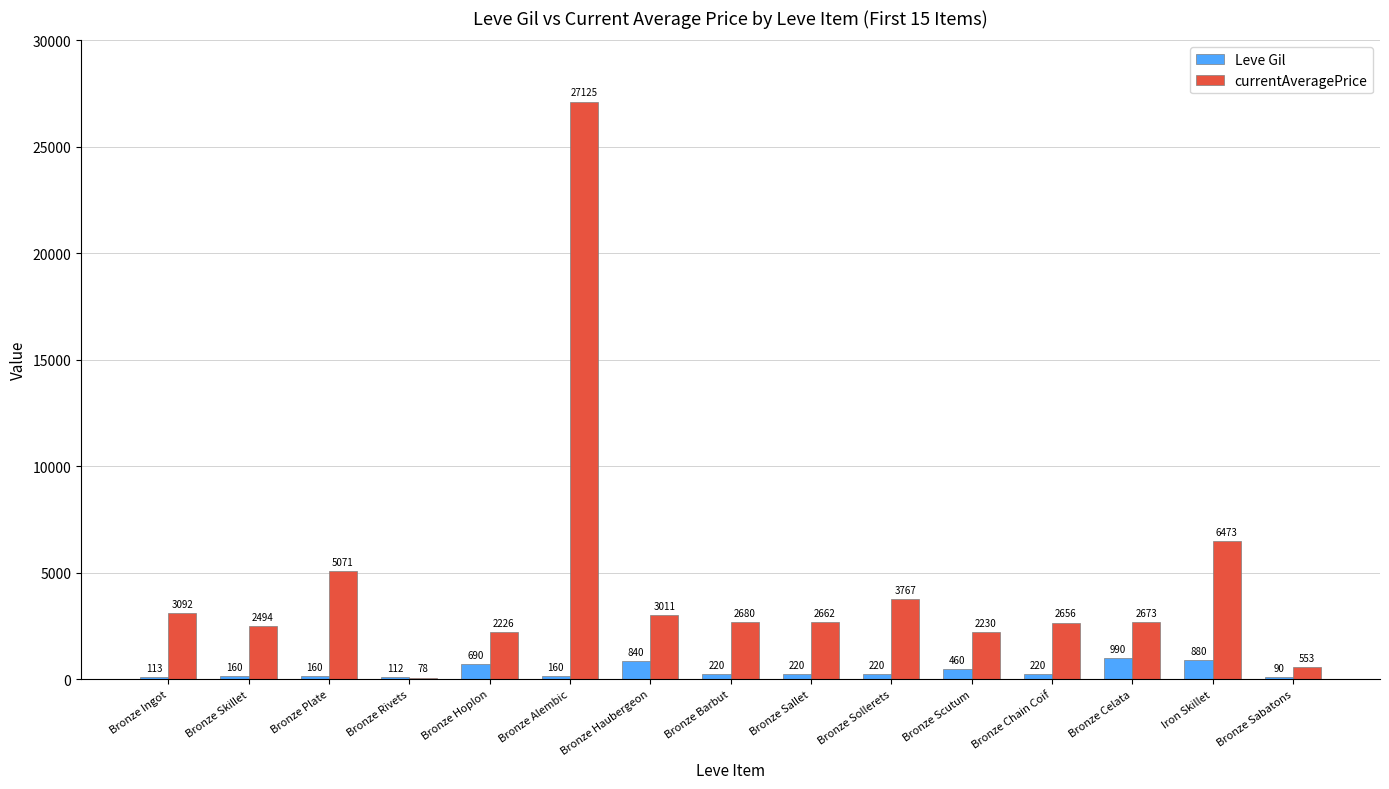

What is the sum of the Leve Gil values at Bronze Alembic and Bronze Plate?

320.0